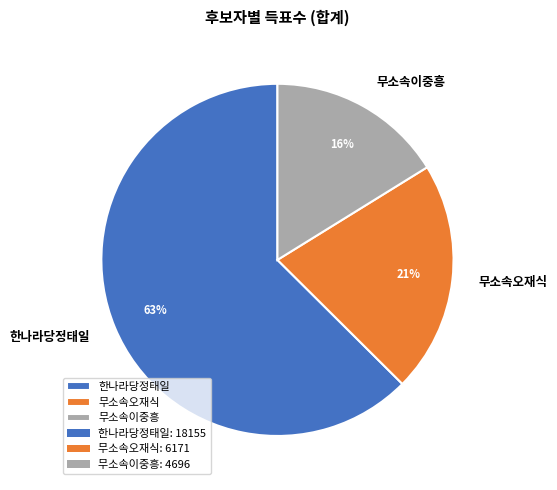

To the nearest percent, what is the average slice percentage?

33%